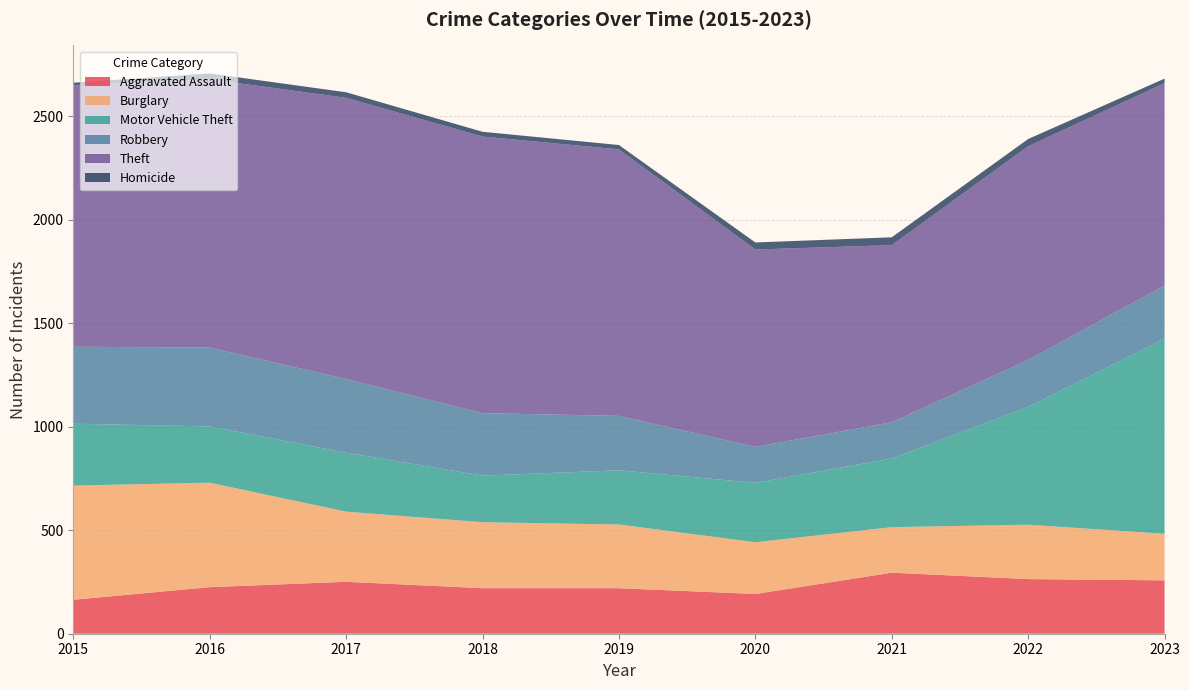

Reading left to right, transcribe all the data shown in this chart.

Aggravated Assault: 164	225	251	220	220	192	295	264	258
Burglary: 552	505	339	319	308	250	220	263	225
Motor Vehicle Theft: 299	272	285	225	262	287	332	569	943
Robbery: 372	381	356	302	263	174	175	227	257
Theft: 1263	1297	1359	1337	1288	954	856	1033	978
Homicide: 13	28	27	23	21	34	38	35	22